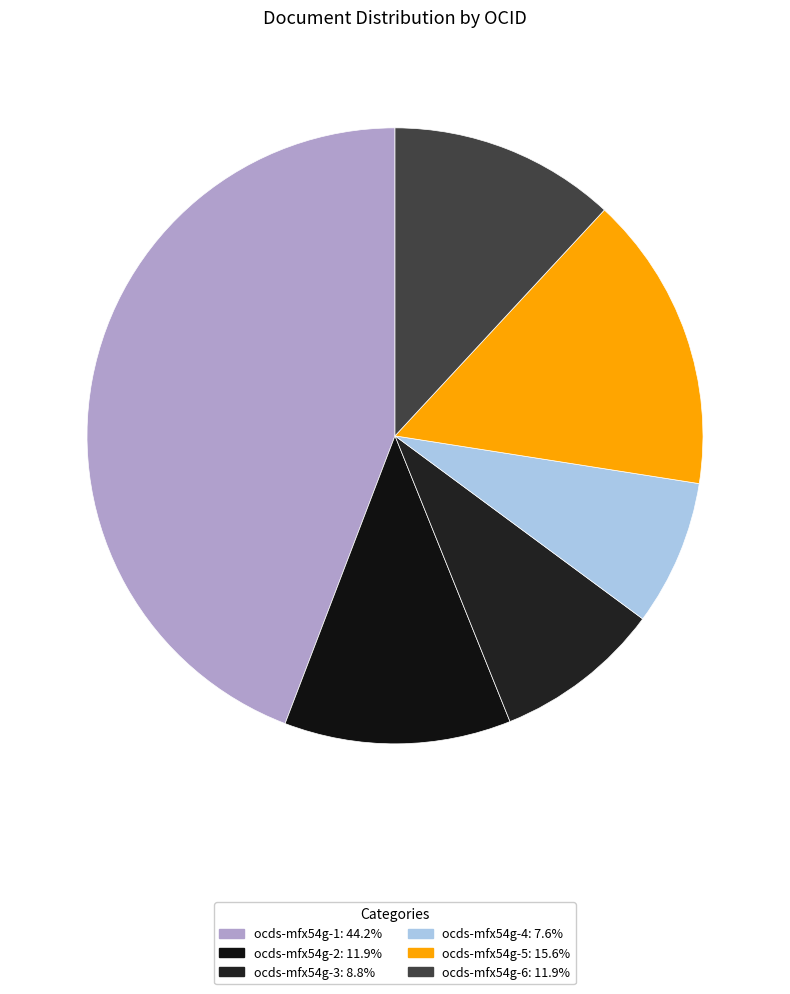

What percentage is NOT represented by ocds-mfx54g-3?

91.2%